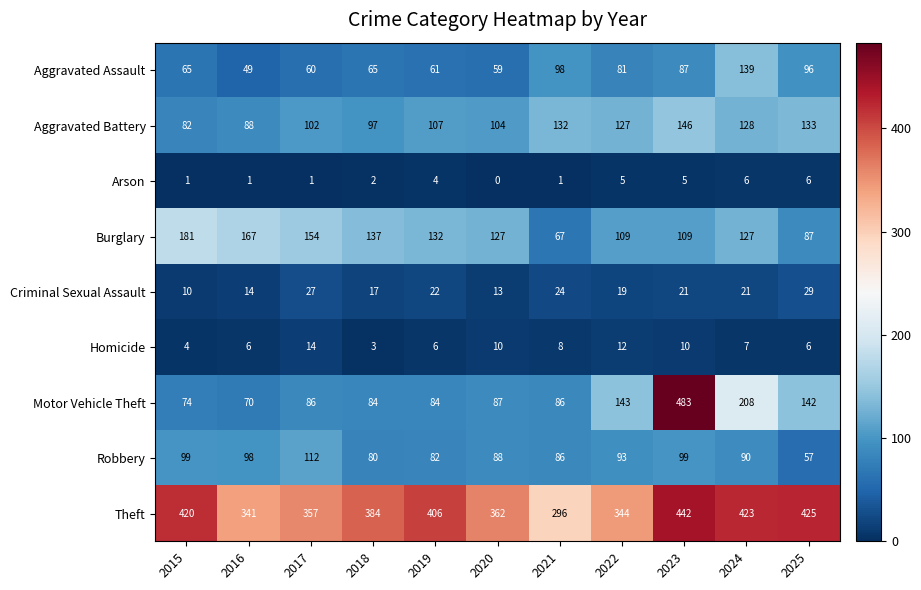

Which series has the widest spread of values?

Motor Vehicle Theft